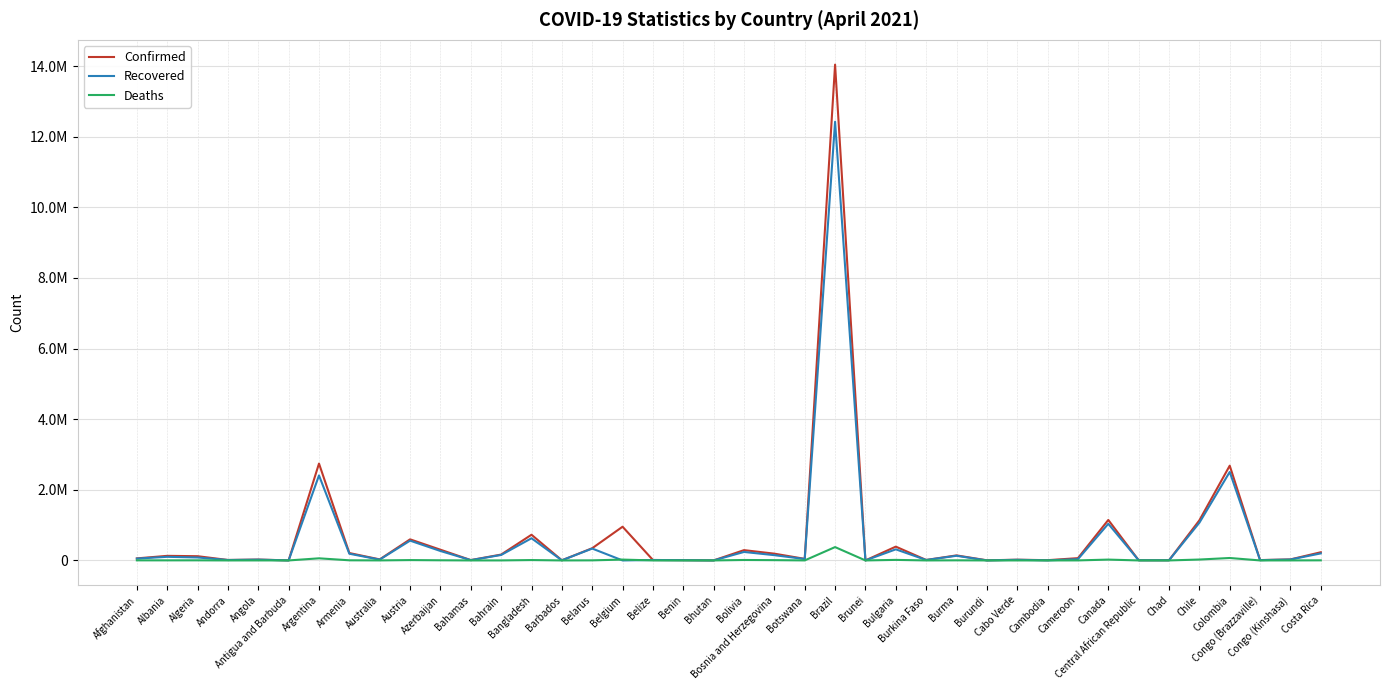

Reading left to right, extract all data points from this chart.

Confirmed: 58037	129842	119992	12874	24661	1217	2743620	209485	29576	597566	303858	9791	166157	727780	3793	345998	955056	12568	7720	966	291675	191876	44702	14043076	223	390911	13167	142644	3643	20781	7444	64809	1146817	5929	4723	1136189	2684101	10084	29084	231967
Recovered: 52272	102601	83636	12285	22647	995	2407853	189688	23177	560492	267485	9059	154711	628111	3692	336227	0	12161	7510	883	240336	149273	39733	12425791	210	314273	12812	131903	773	18350	2555	35261	1038181	5112	4353	1067662	2505738	8208	26108	199166
Deaths: 2549	2353	3165	123	565	31	59792	3919	910	9959	4203	194	605	10588	44	2443	23834	318	97	1	12695	8025	684	378003	3	15518	155	3206	6	194	49	939	23698	79	169	25317	69177	139	748	3104